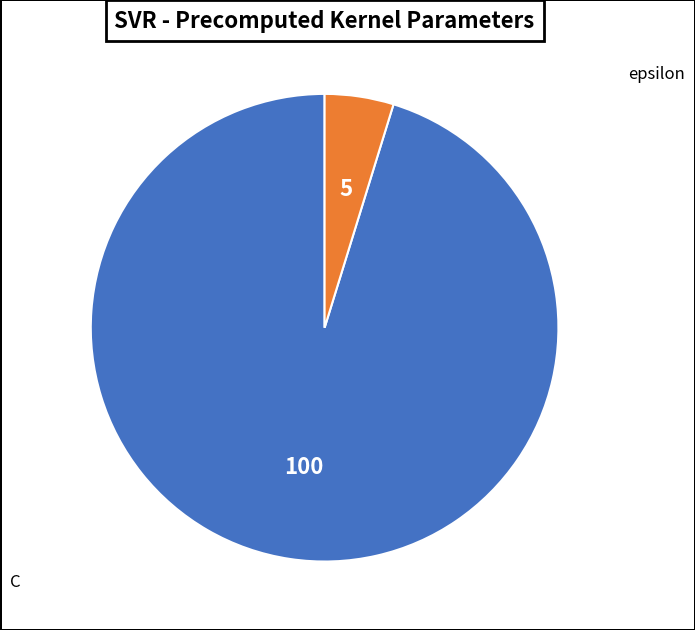

Does any single category account for the majority?

Yes